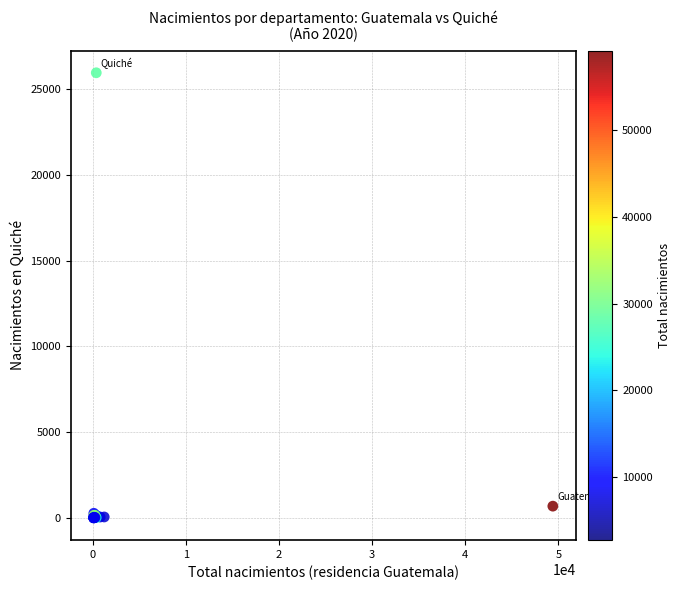

What Y value in the scatter plot is closest to 12979?

690